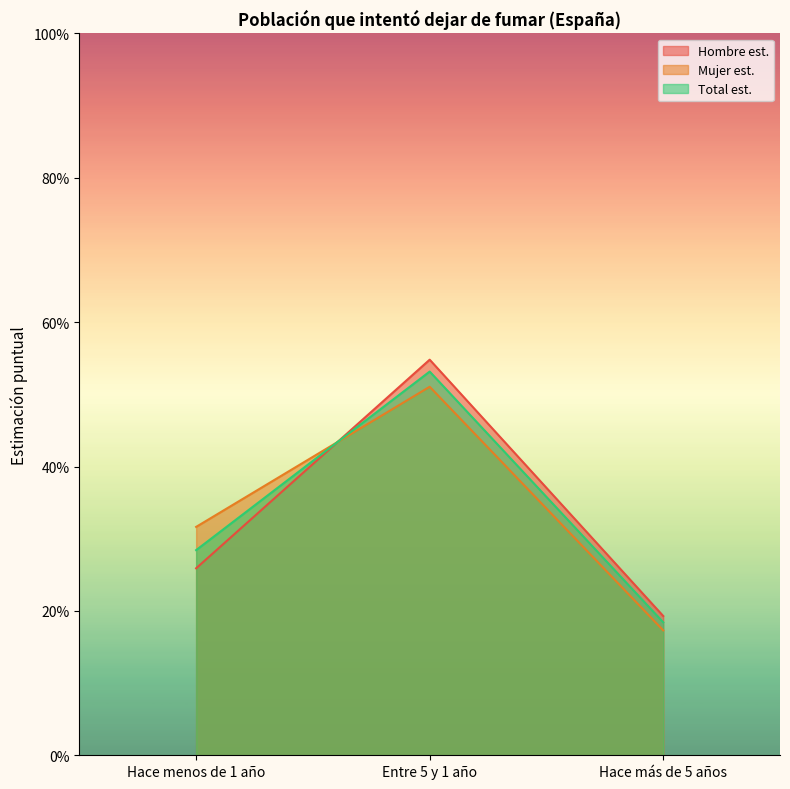

What is the minimum value for Hombre (N estimada)?

0.2